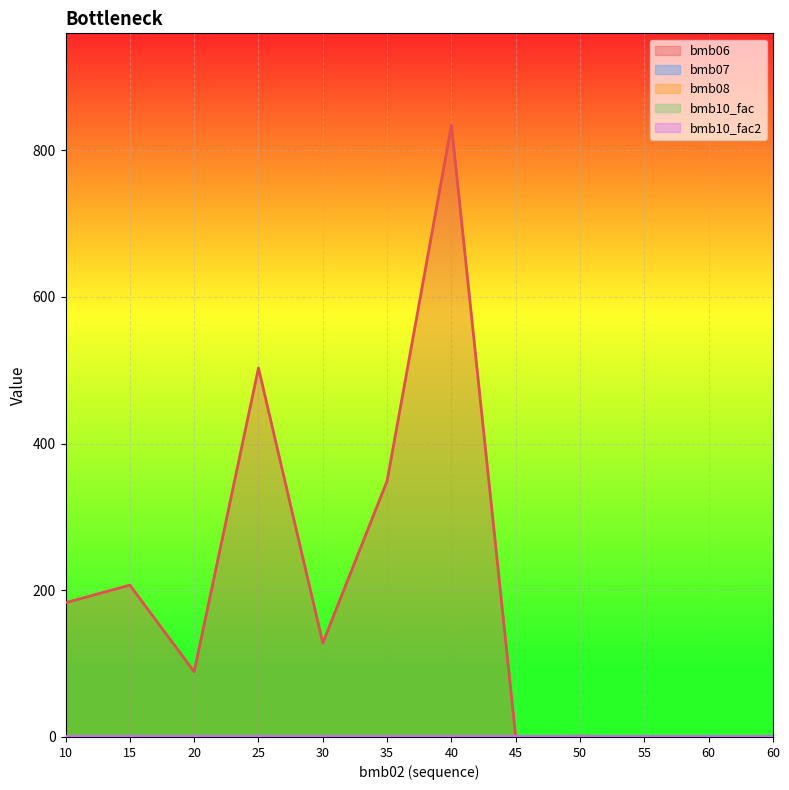

True or false: bmb08 has more than 0 interior local peaks.

False